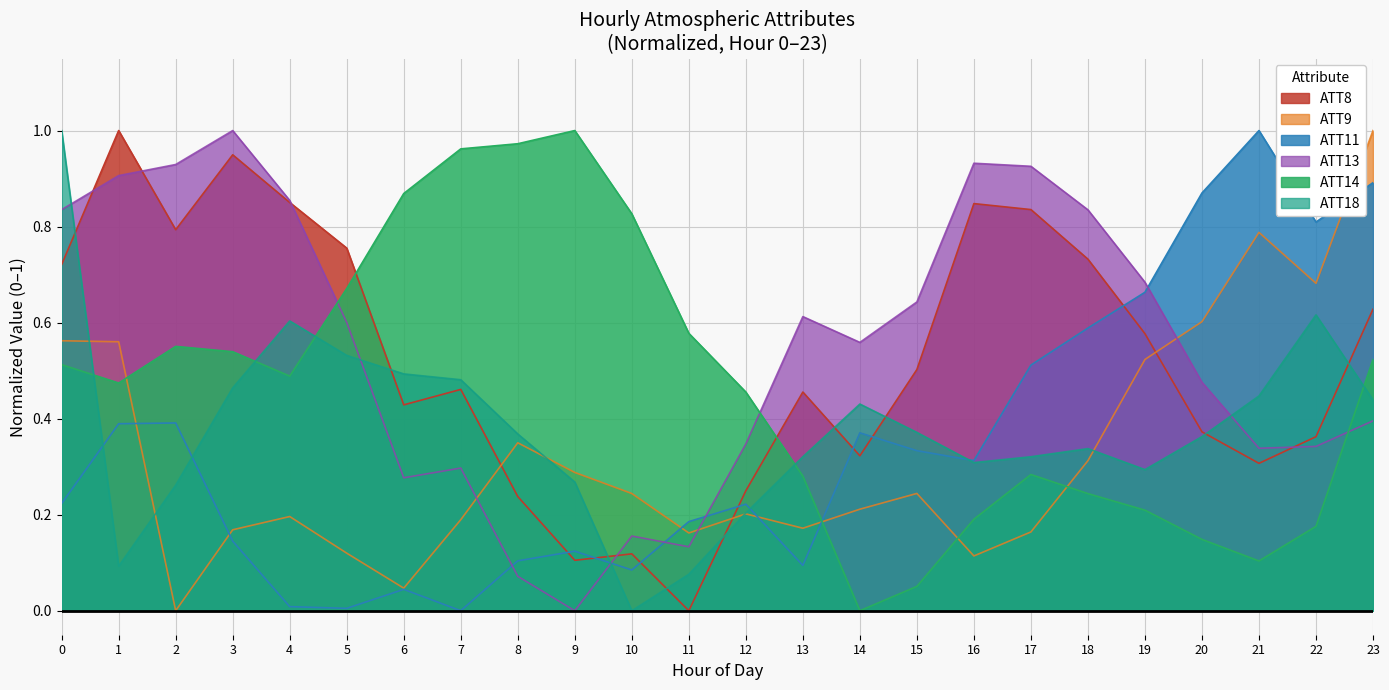

What is the difference between the maximum and minimum values in the ATT13 series?

1.0